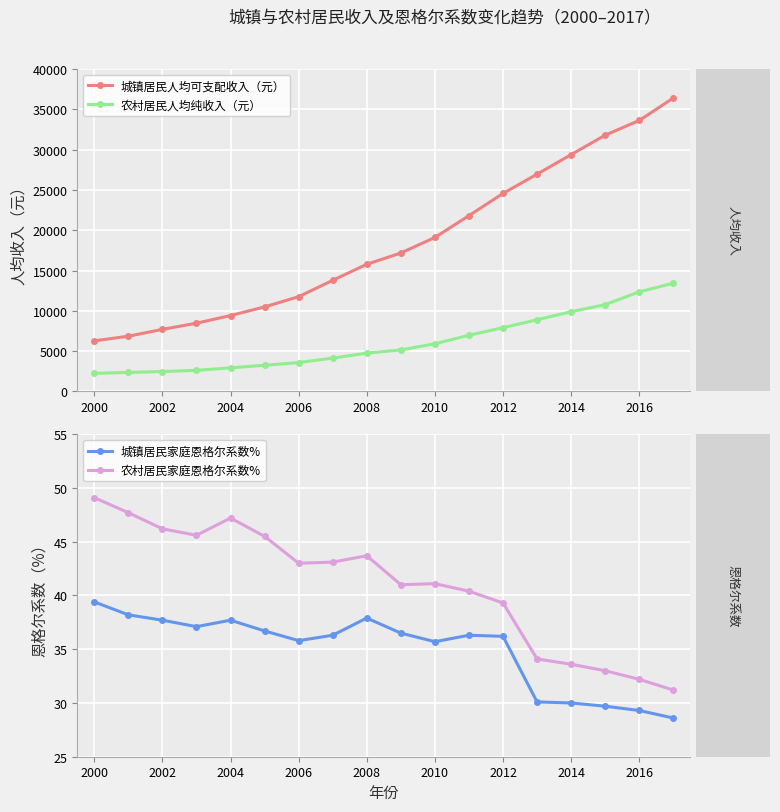

What is the label of the 3rd point from the left?

2002